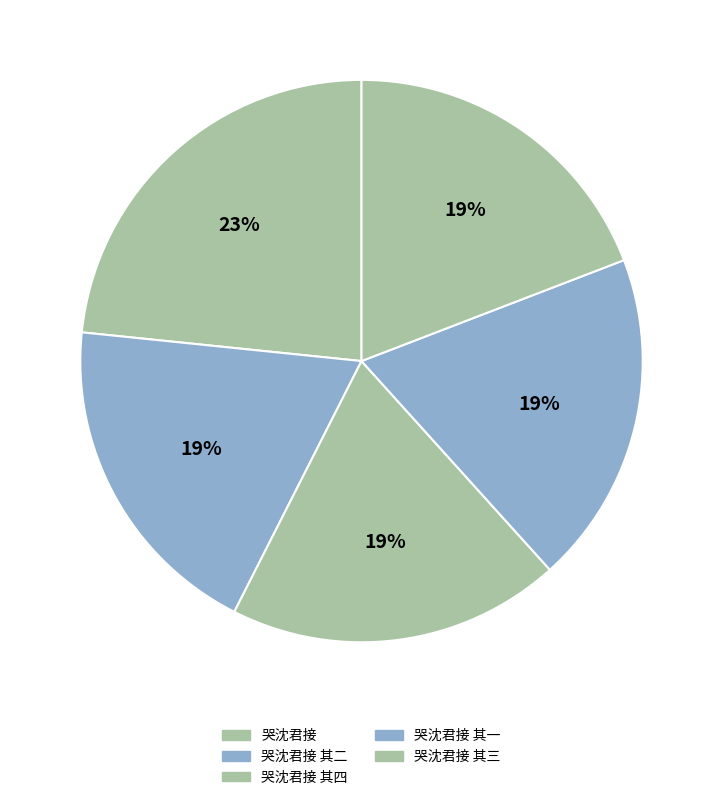

Is there a majority slice in this chart?

No